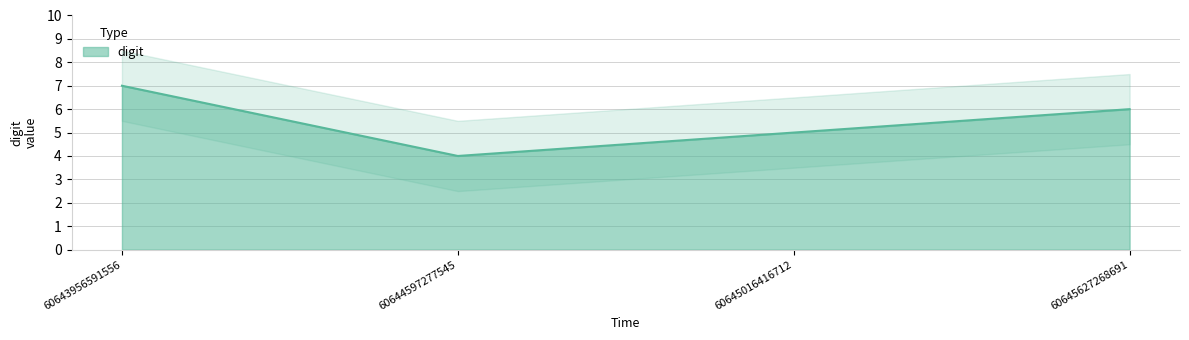

Reading left to right, what are all the values shown in this chart?

60643956591556=7	60644597277545=4	60645016416712=5	60645627268691=6